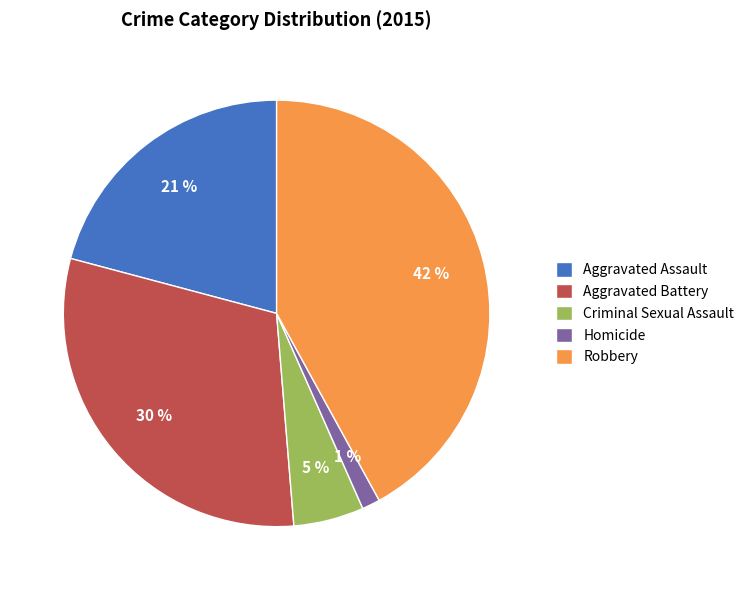

To the nearest percent, what is the difference between the Aggravated Battery and Homicide slice percentages?

29%